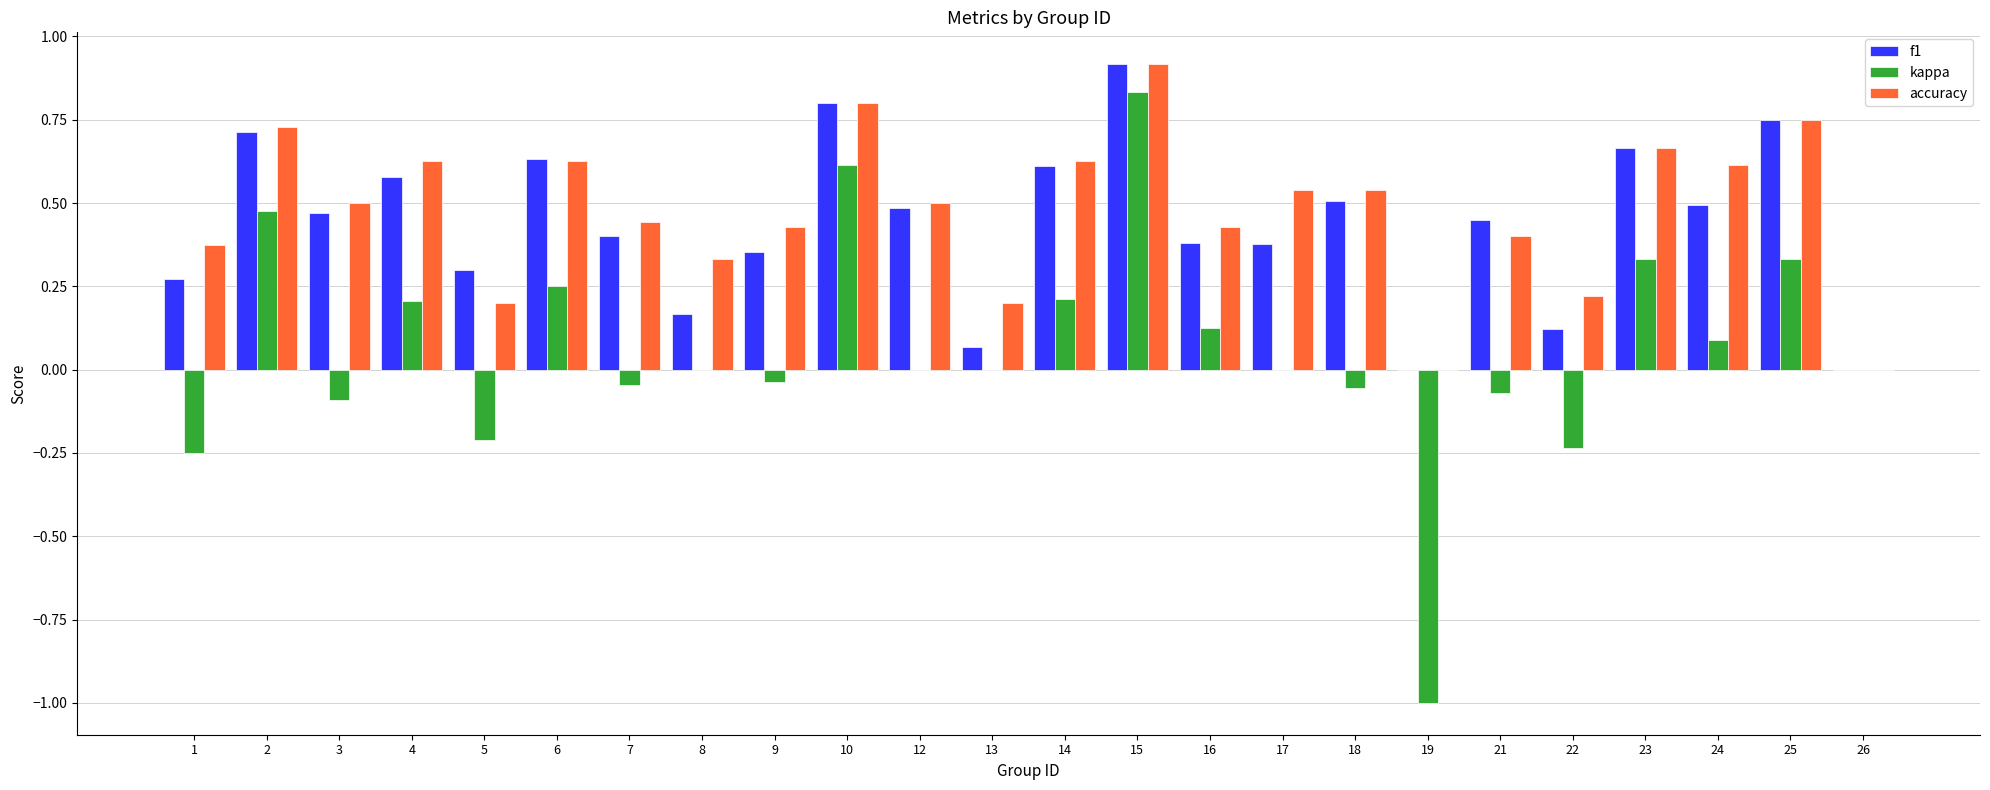

How many series are shown in this chart?

3